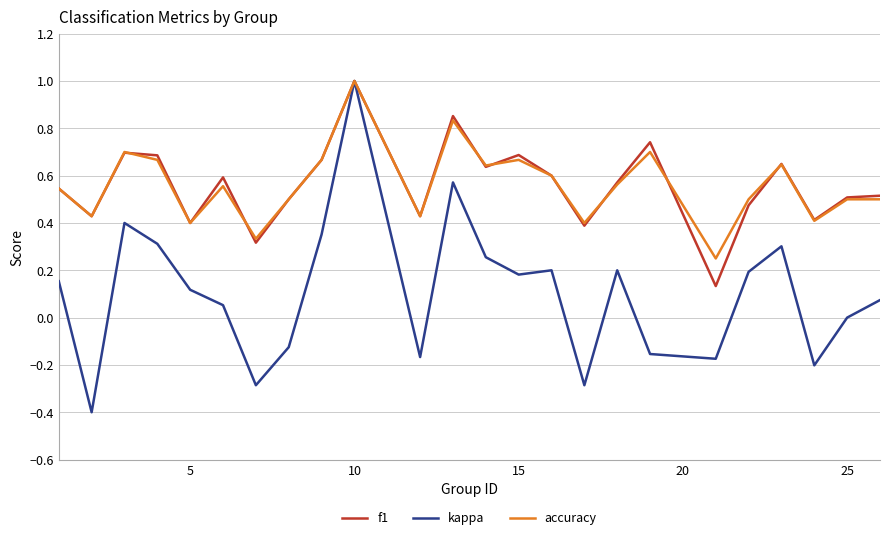

Which series has the widest spread of values?

kappa